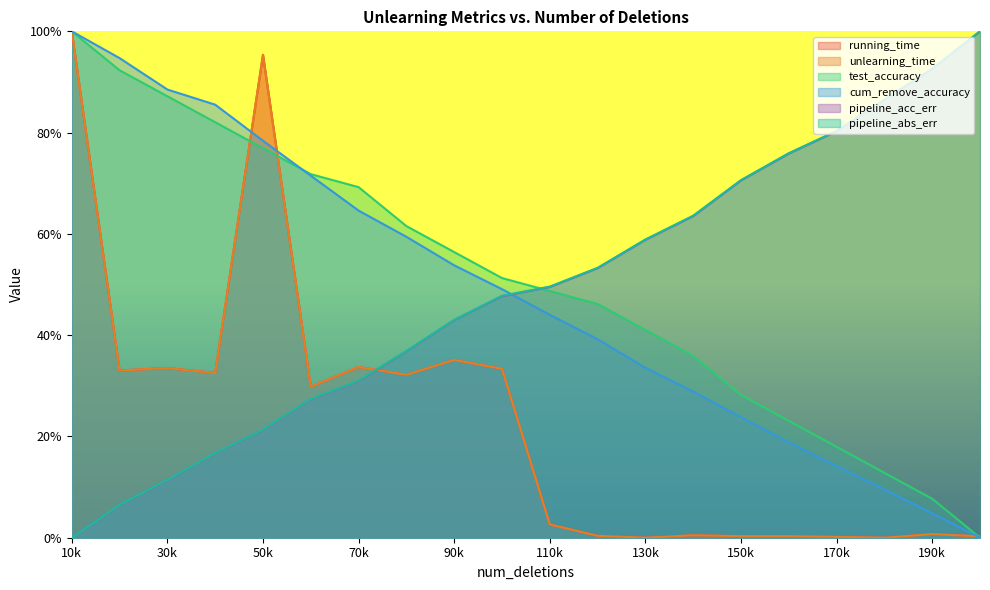

Between which two adjacent categories do pipeline_acc_err and test_accuracy first intersect?

100000 and 110000